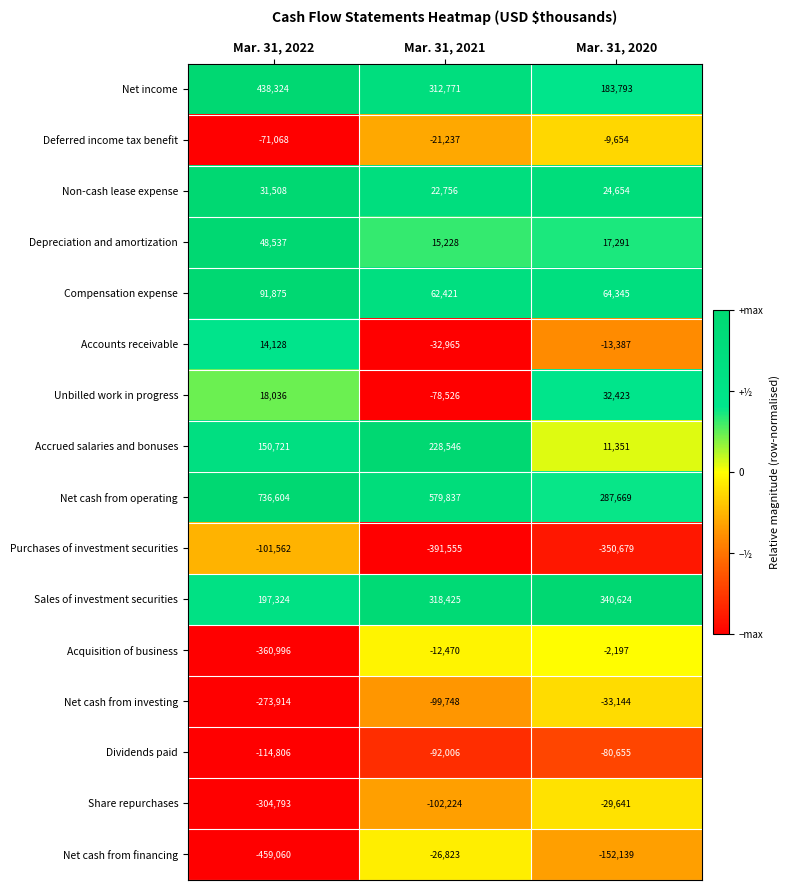

The Purchases of investment securities series shows -101562 at Mar. 31, 2022. True or false?

True